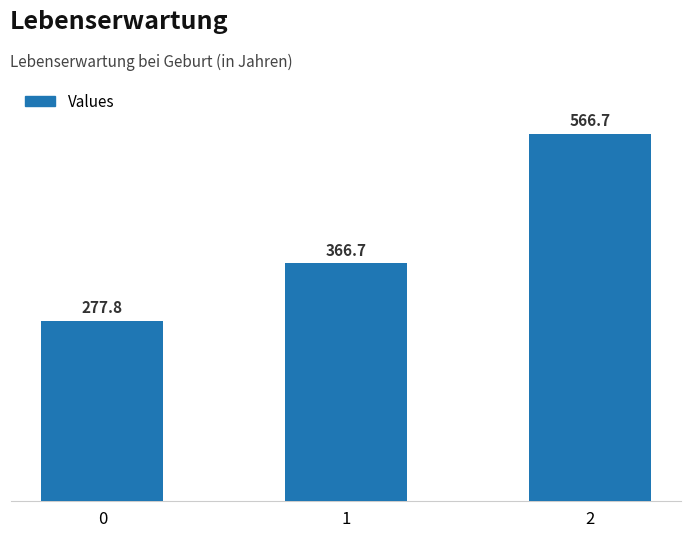

Reading left to right, transcribe all the data shown in this chart.

0=277.8	1=366.7	2=566.7